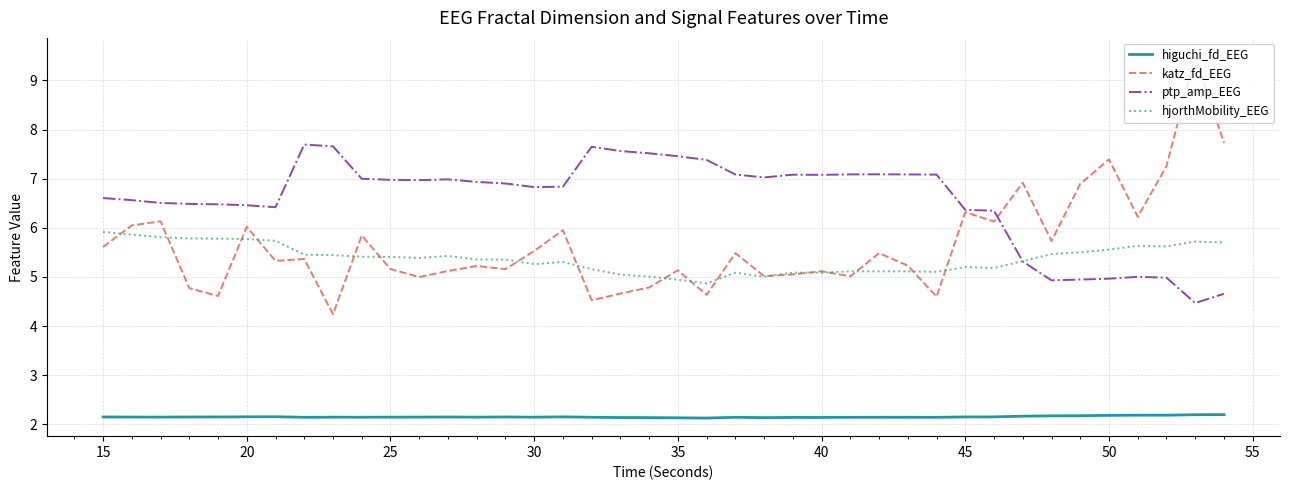

List the series in order of their peak value, lowest first.

higuchi_fd_EEG, hjorthMobility_EEG, ptp_amp_EEG, katz_fd_EEG